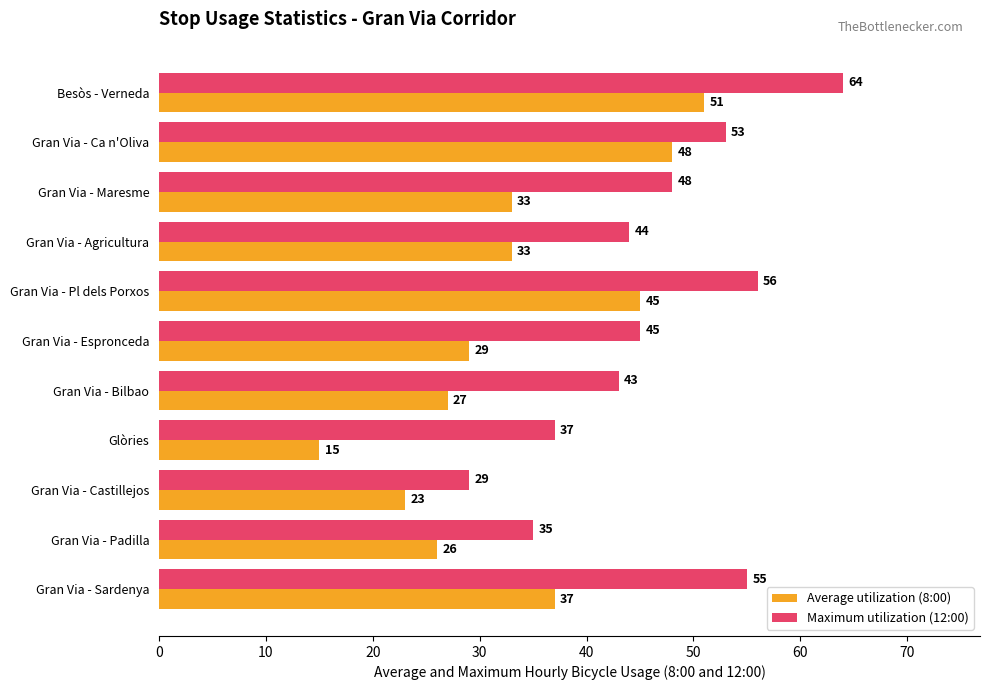

Where is Maximum utilization (12:00) nearest to the value 46?

Gran Via - Espronceda